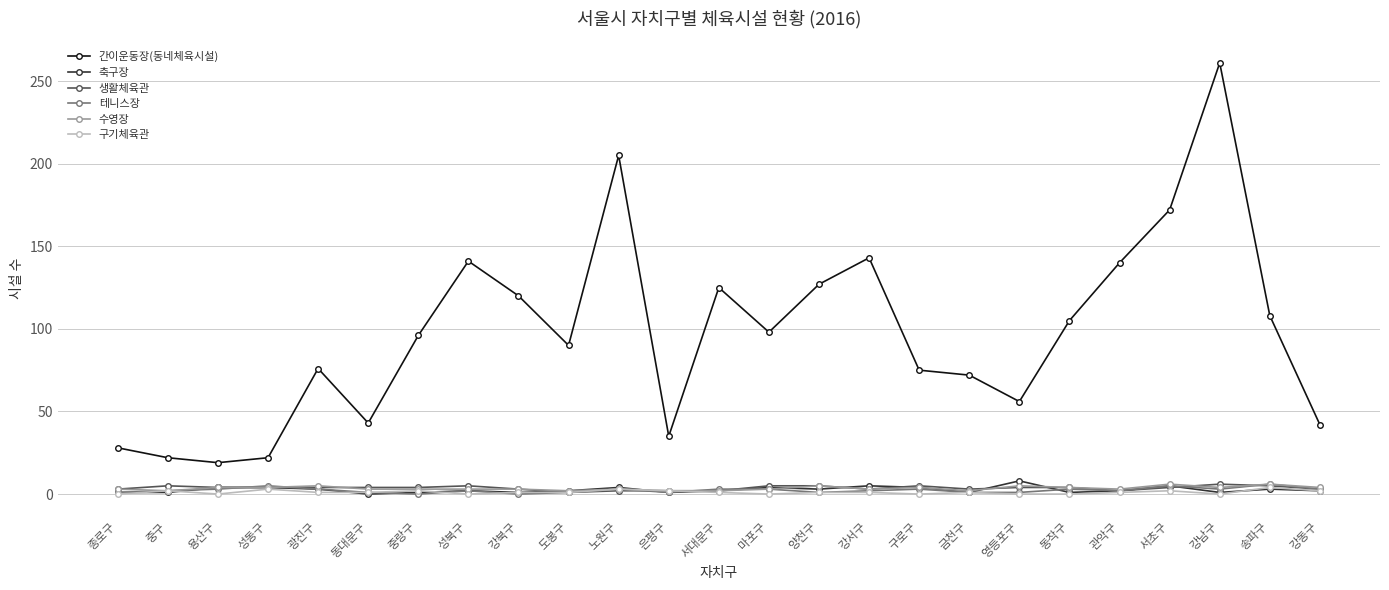

What is the highest value of the 축구장 series?

8